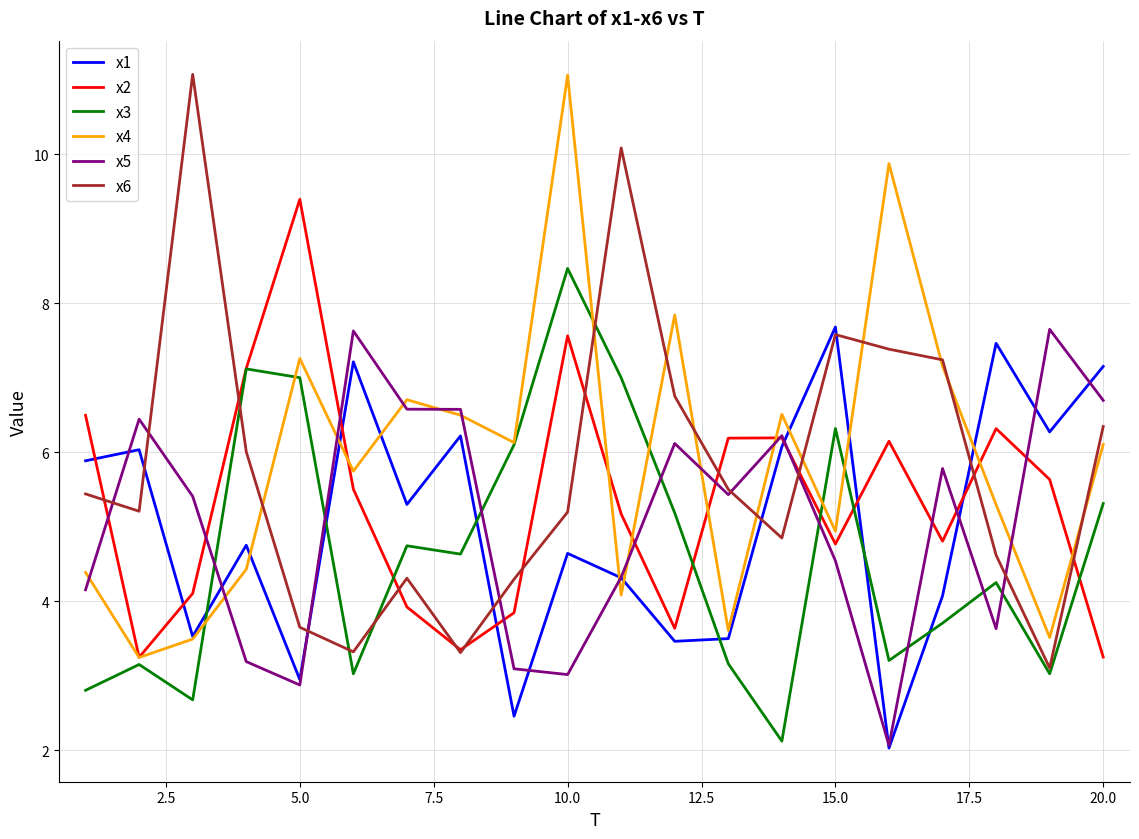

What is the maximum value shown in the chart?

11.1